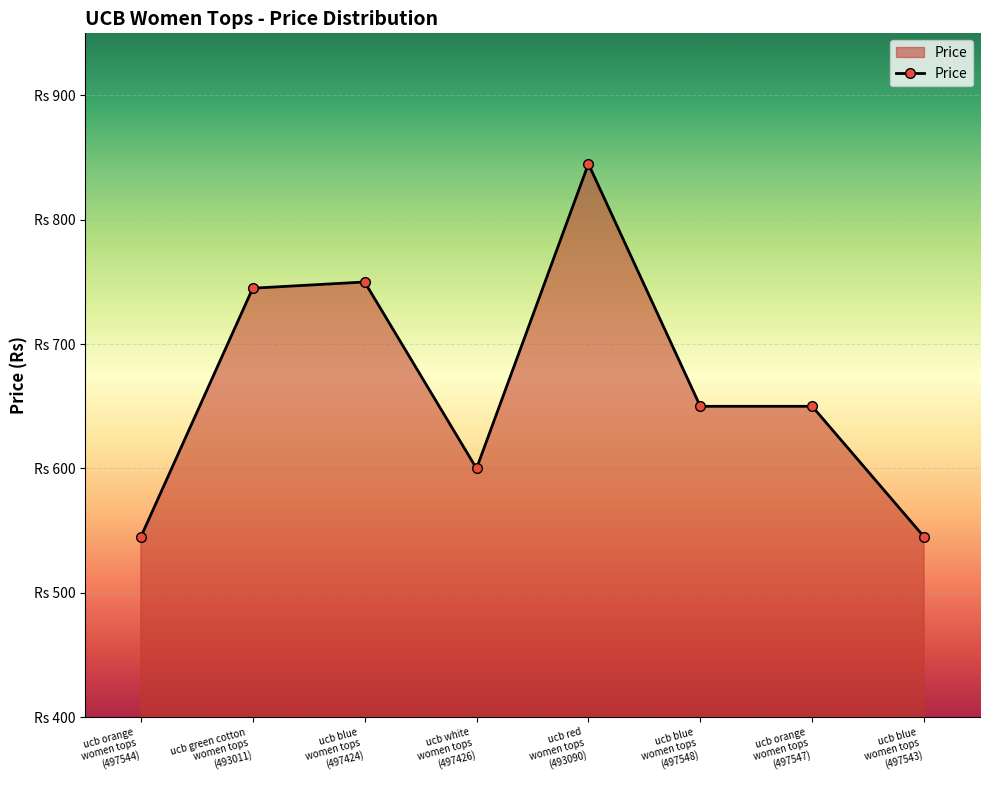

Is this an area chart (filled region under the line)?

Yes